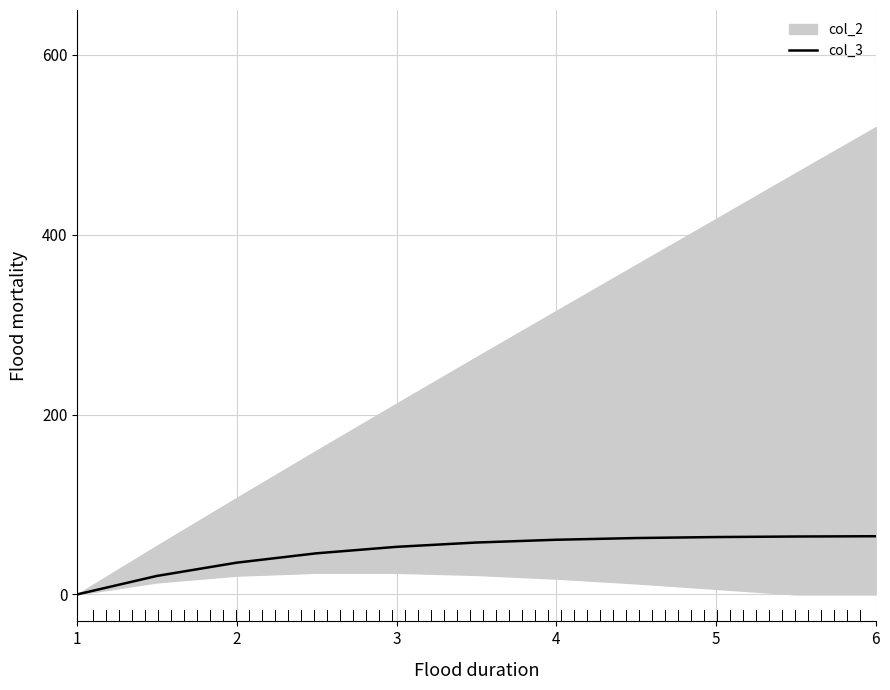

The value of col_3 at 6 is 64.7. True or false?

True